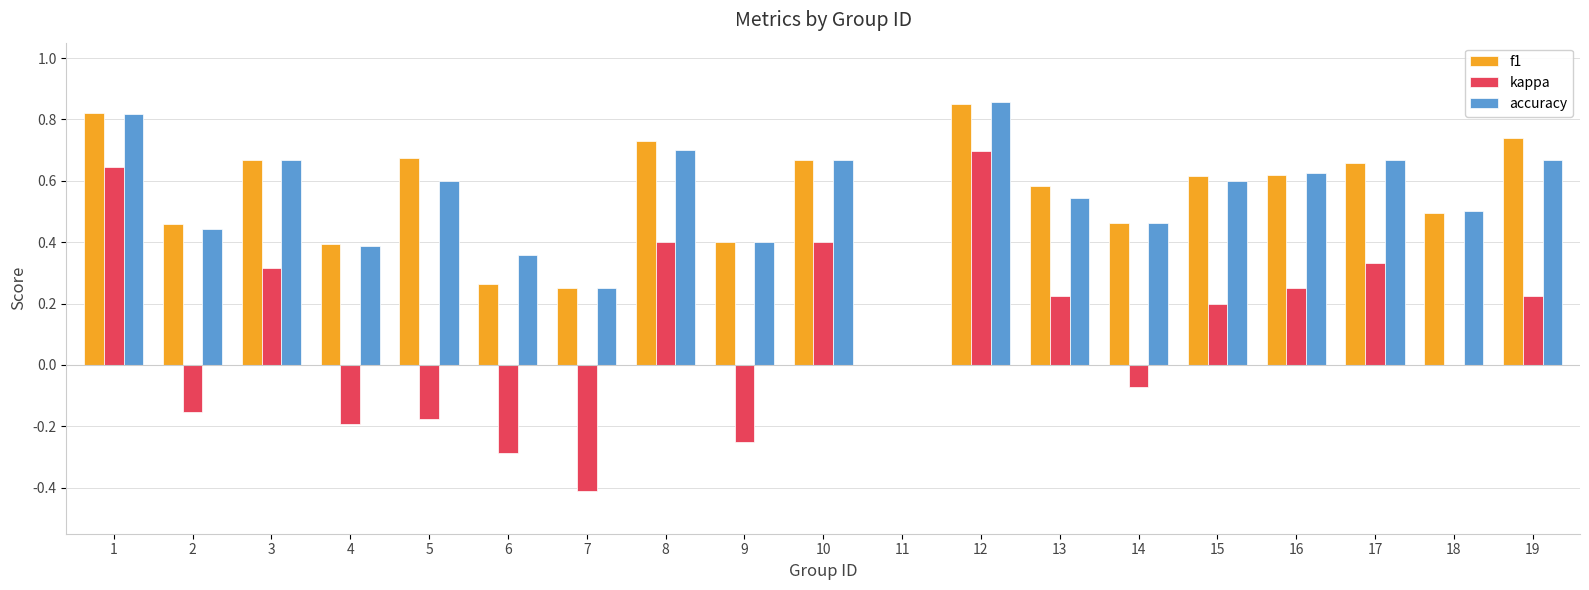

Is the value of kappa at 9 greater than the value of f1 at 17?

No